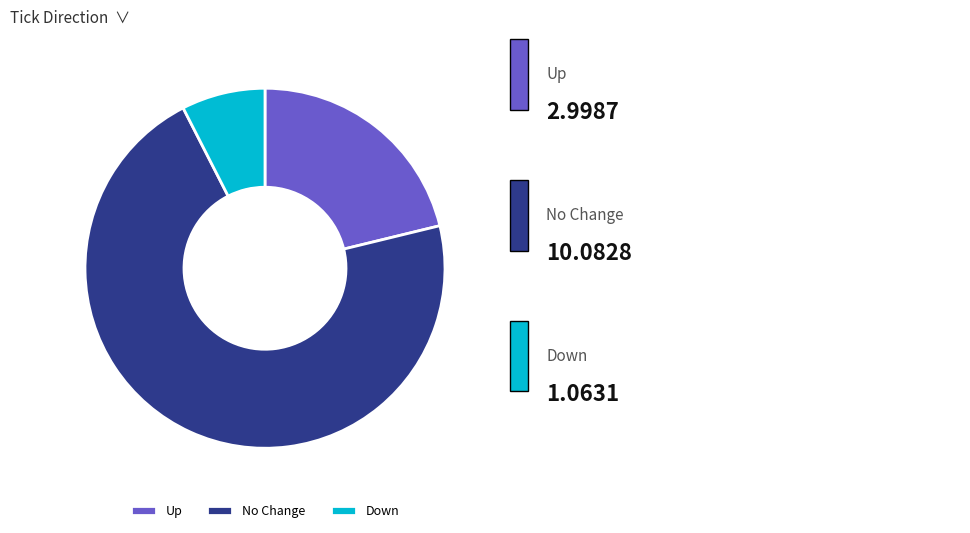

Approximately how many times larger is the value at Down compared to Up?

0.4